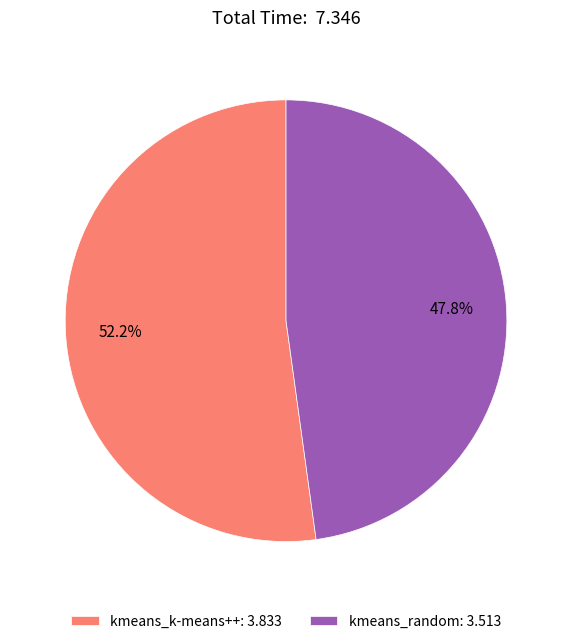

Rank the categories by value from lowest to highest.

kmeans_random, kmeans_k-means++